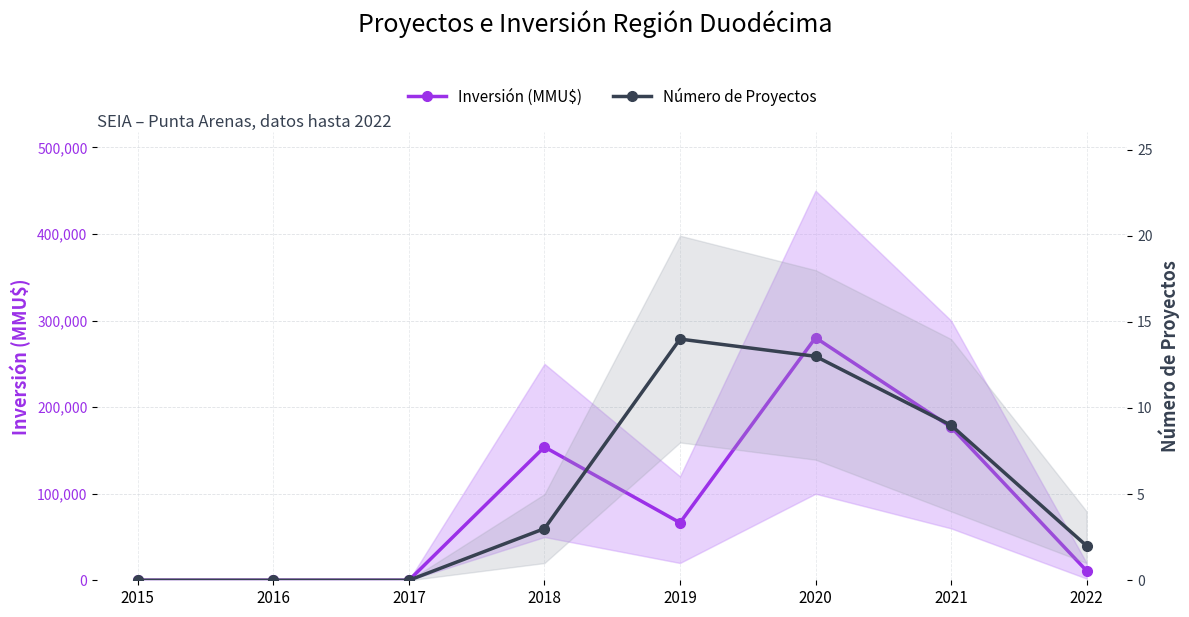

Reading left to right, what are all the values shown in this chart?

Inversión (MMU$): 2015=0	2016=0	2017=0	2018=154000	2019=66500	2020=280260	2021=176954	2022=11000
Número de Proyectos: 2015=0	2016=0	2017=0	2018=3	2019=14	2020=13	2021=9	2022=2